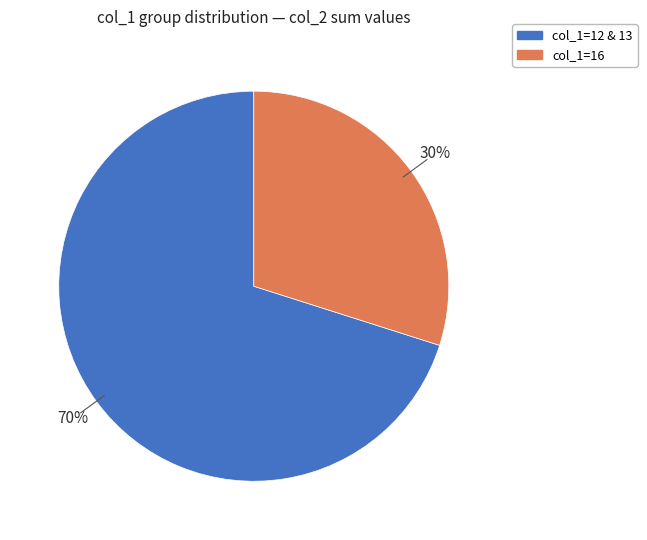

Does any single category account for the majority?

Yes